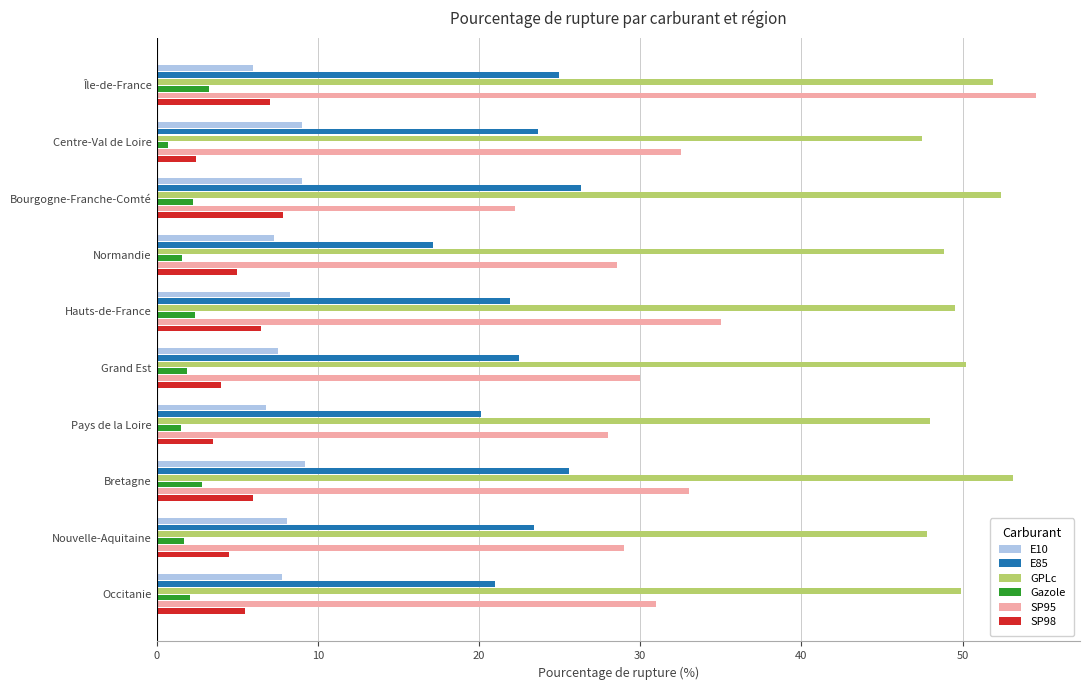

Which series has the widest spread of values?

SP95